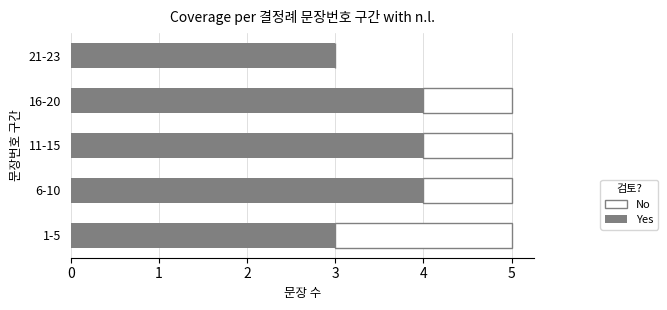

The Yes series shows 4 at 6-10. True or false?

True